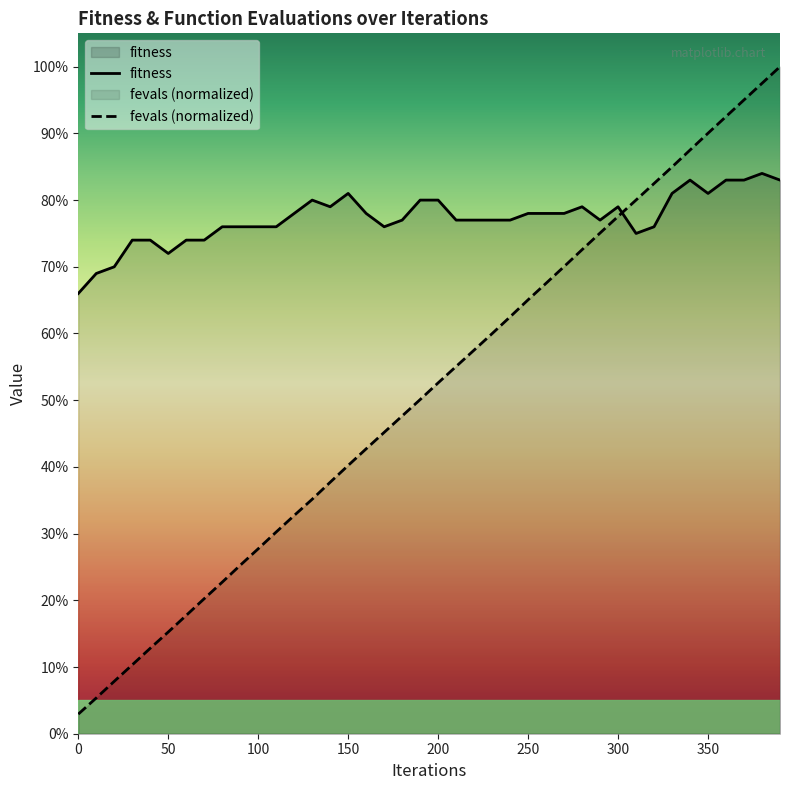

What is the total value across all series at 320?

158.5